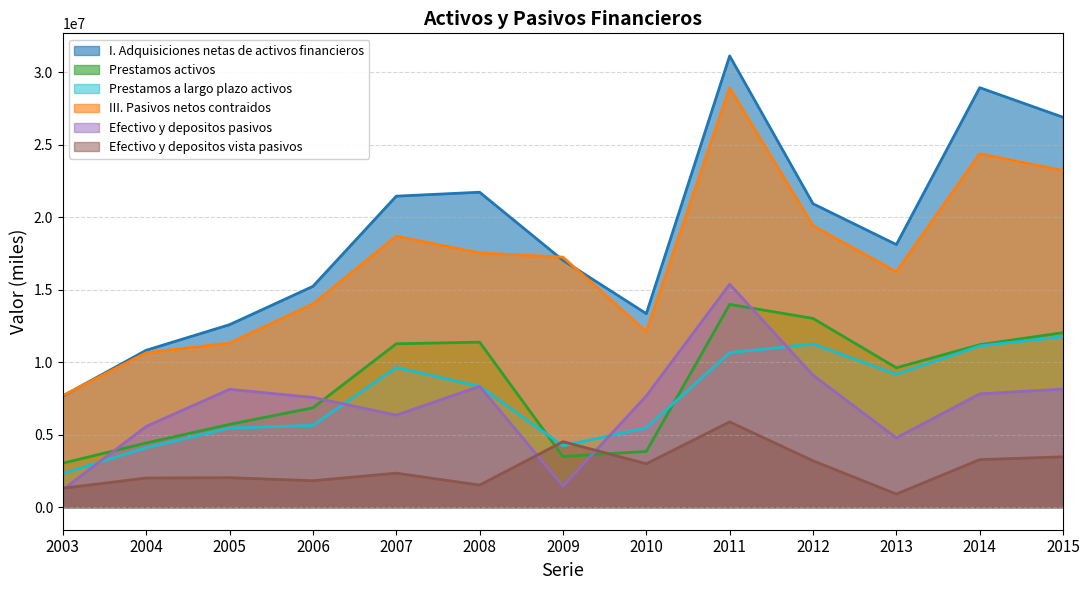

Which has a higher value, 2004 or 2011?

2011